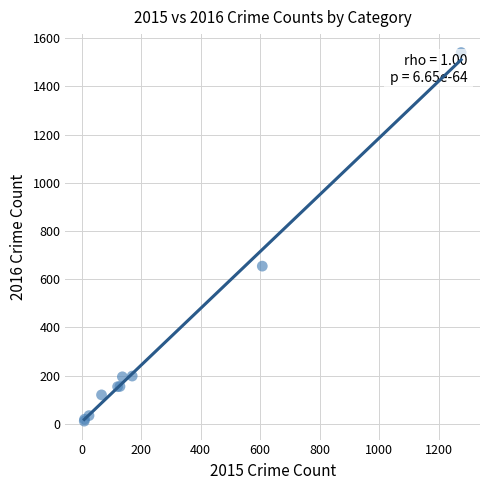

What Y value in the scatter plot is closest to 775?

654